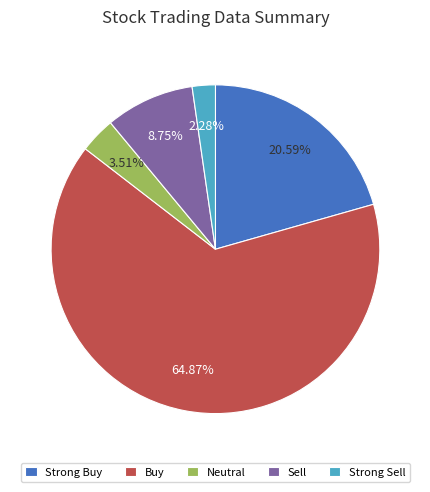

Count the number of slices in the pie.

5